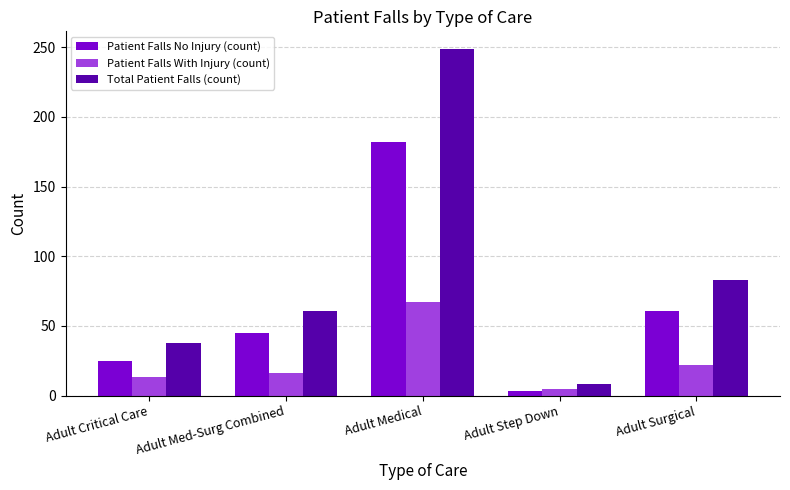

Read the Total Patient Falls (count) value at Adult Med-Surg Combined.

61